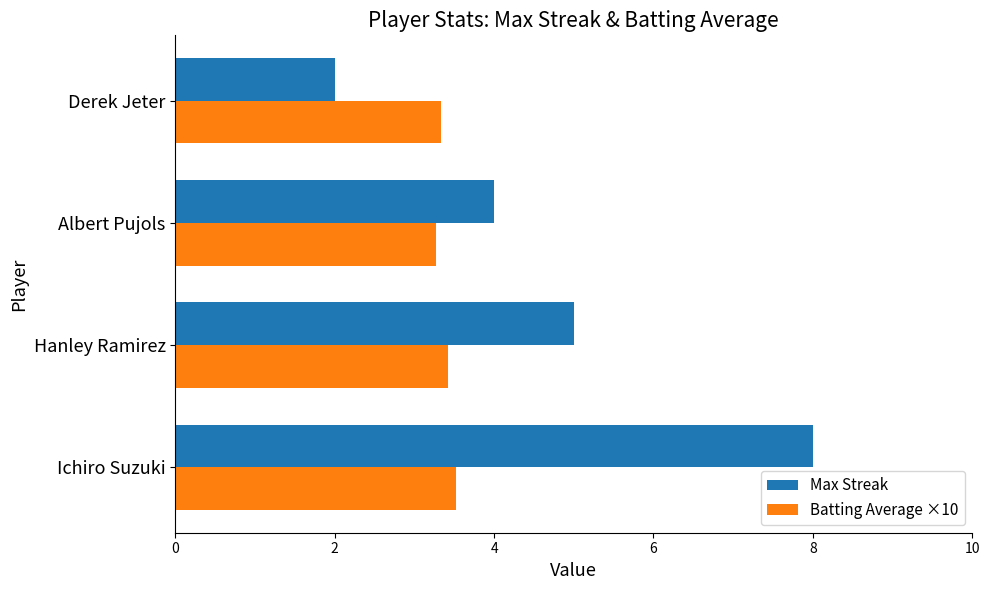

What are all the series names shown in the legend?

Max Streak, Batting Average ×10